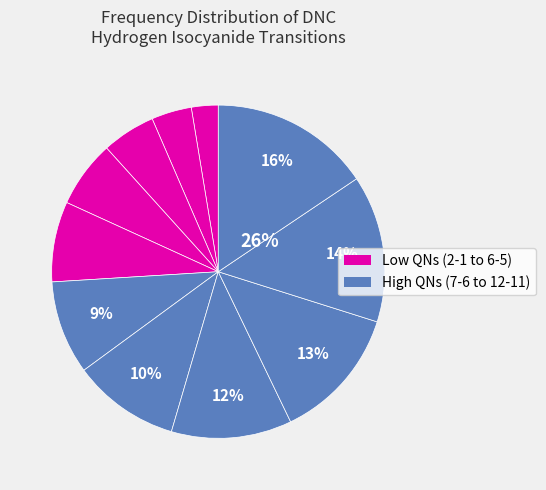

To the nearest percent, what is the difference between the 4-3 and 2-1 slice percentages?

3%